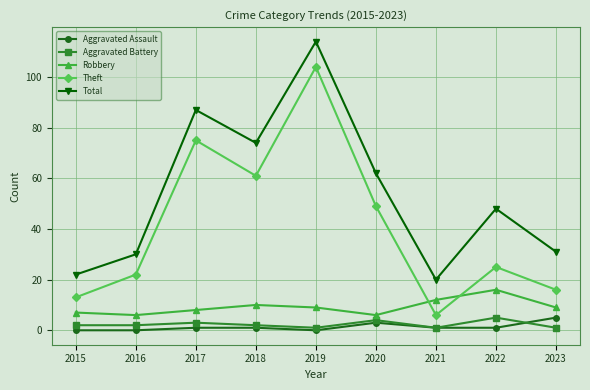

The value of Aggravated Battery at 2015 is 2. True or false?

True